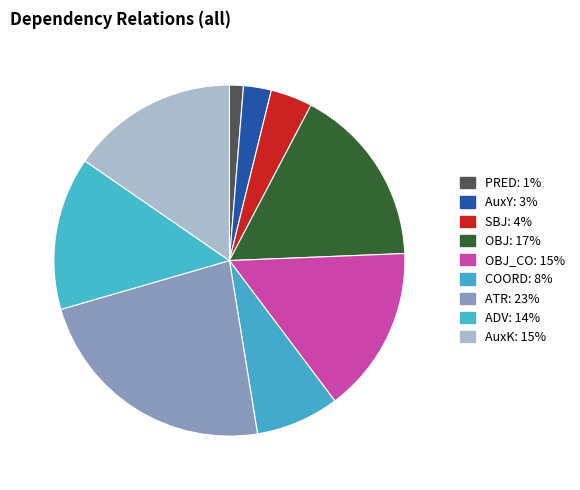

How many segments does this pie chart have?

9